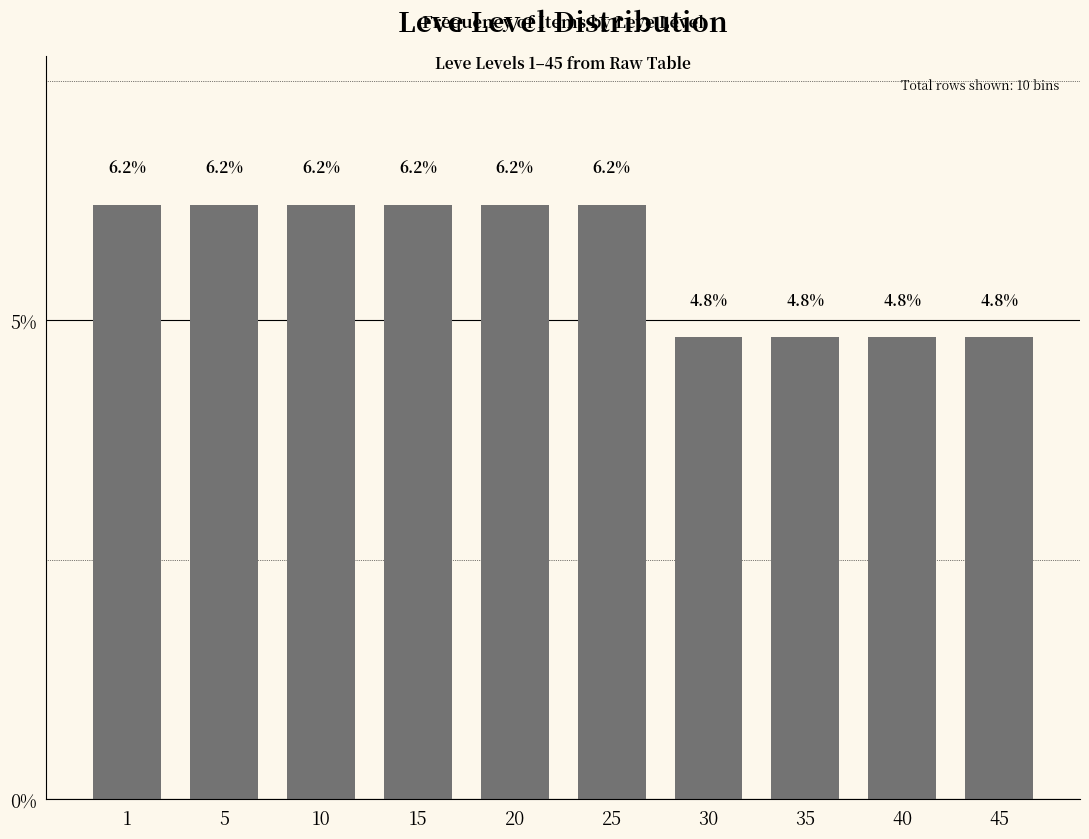

Reading left to right, extract all data points from this chart.

1=6.2	5=6.2	10=6.2	15=6.2	20=6.2	25=6.2	30=4.8	35=4.8	40=4.8	45=4.8